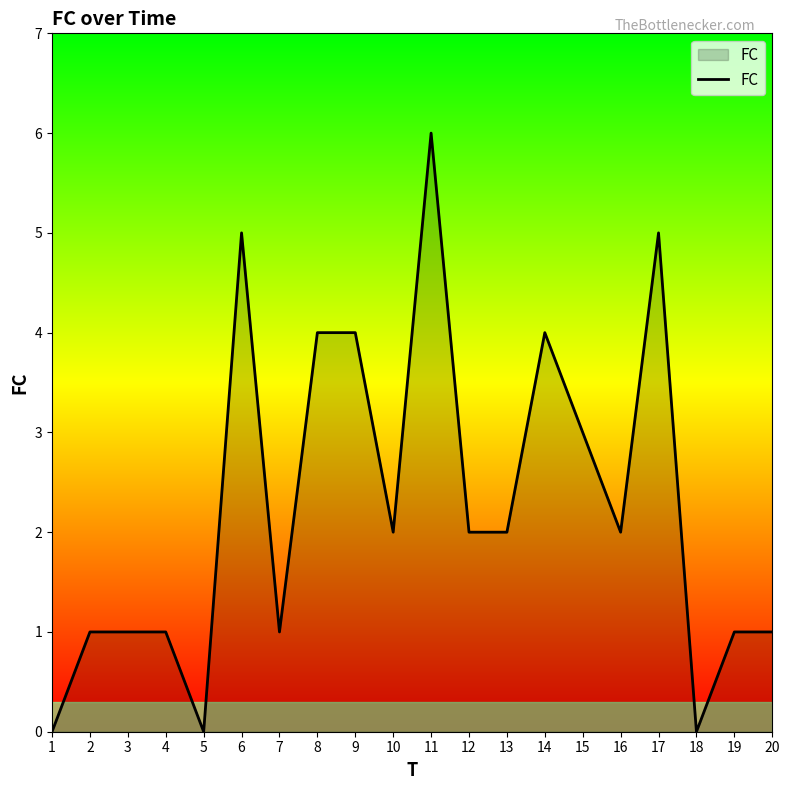

What is the approximate value at 15?

3